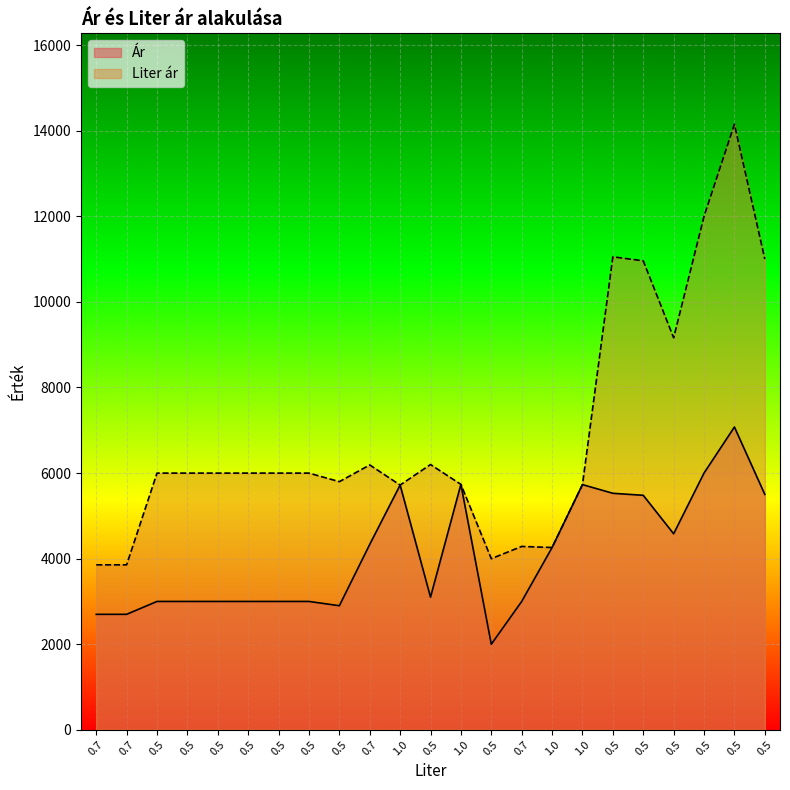

How many values in the Ár series exceed 3099?

11